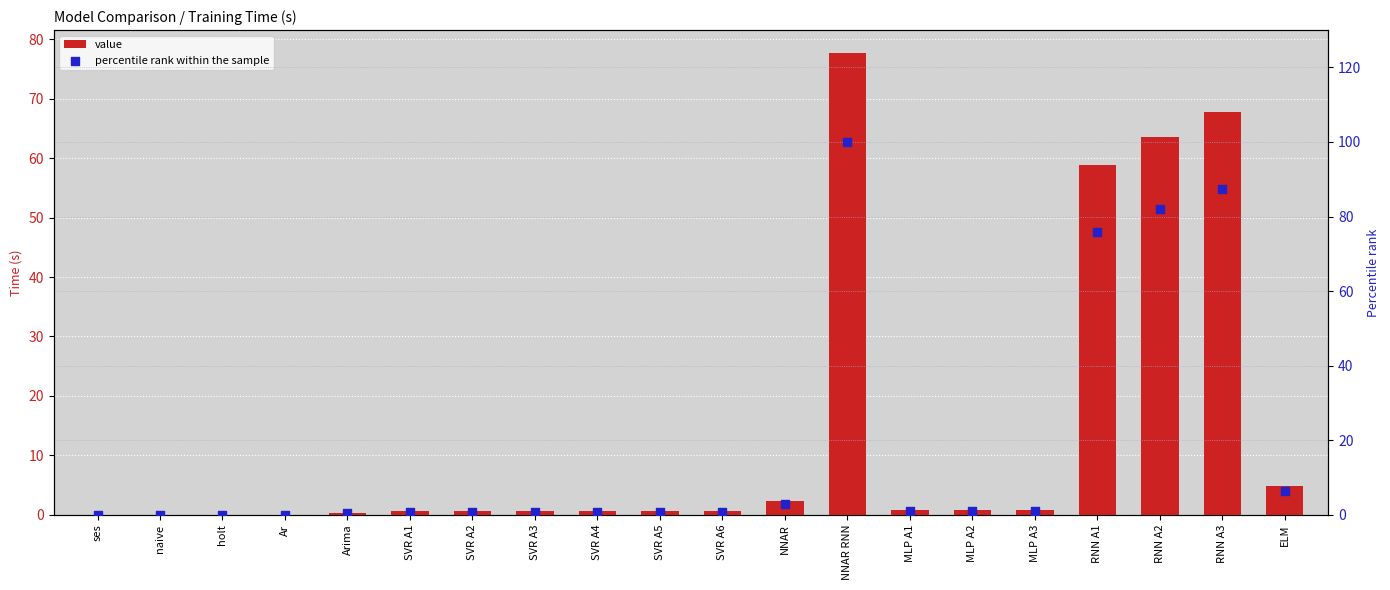

What is the total value across all series at SVR A2?

1.4